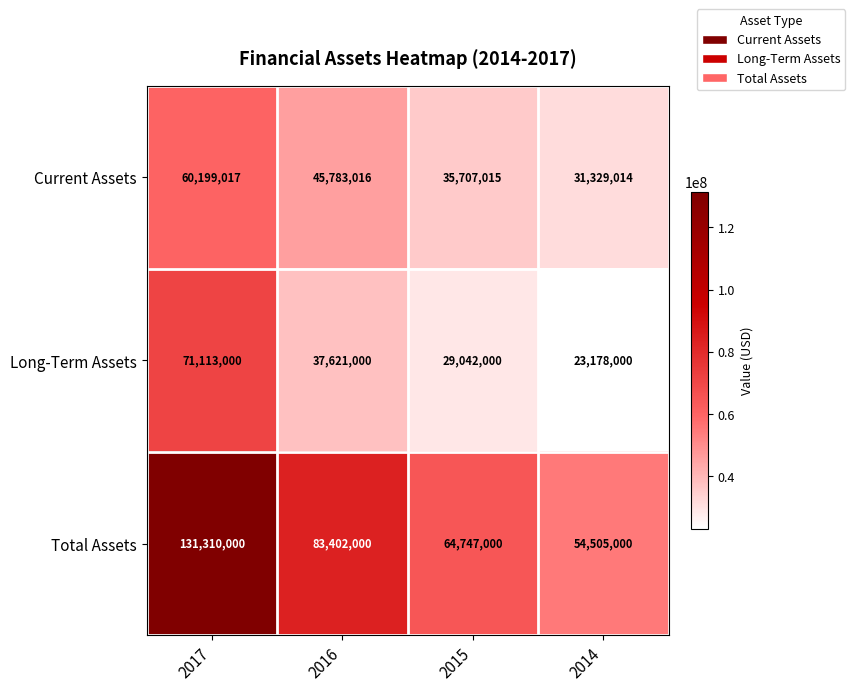

The Total Assets series shows 118816594 at 2016. True or false?

False